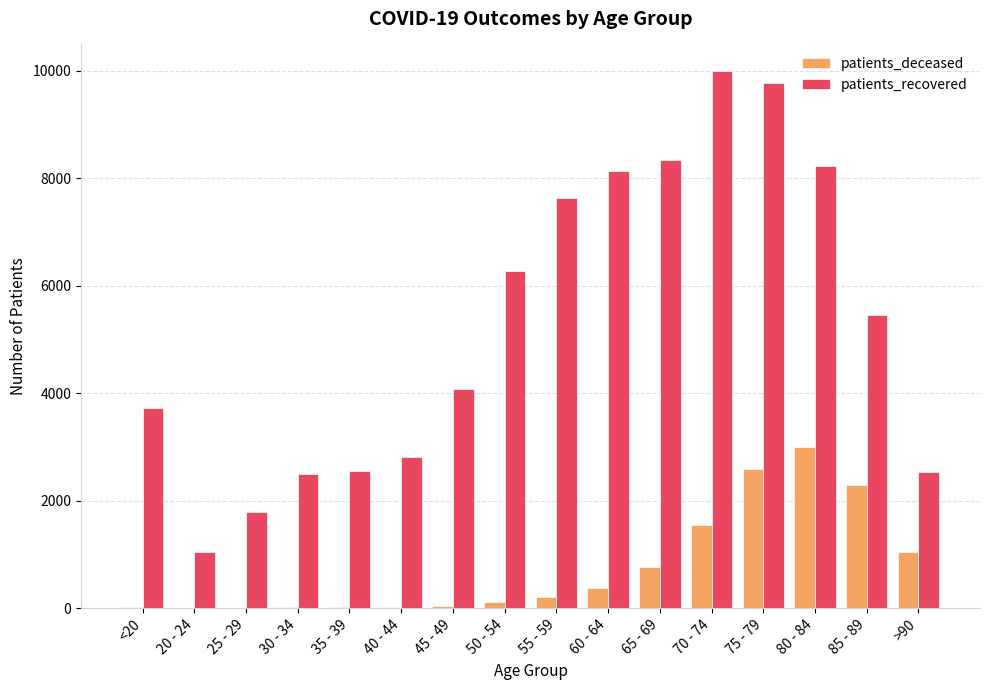

The value of patients_recovered at 45 - 49 is 7137. True or false?

False